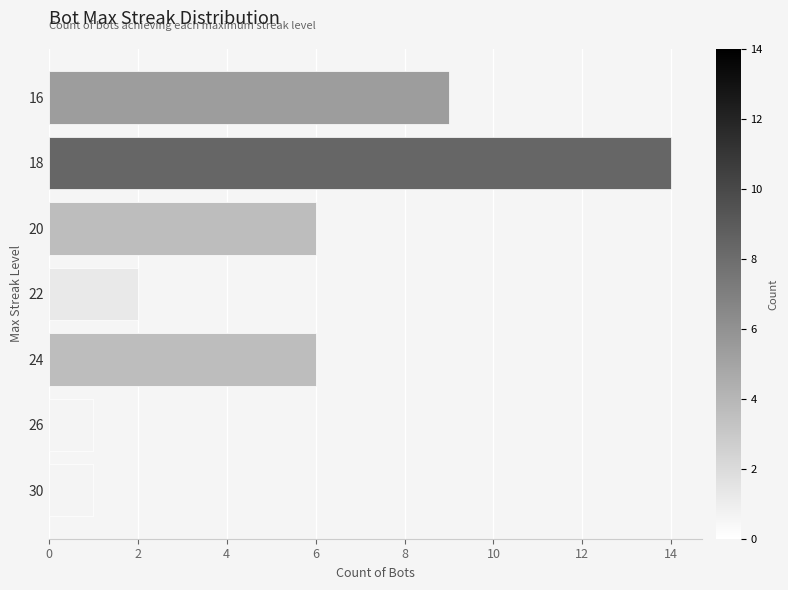

True or false: the data shows 6 at 20.

True